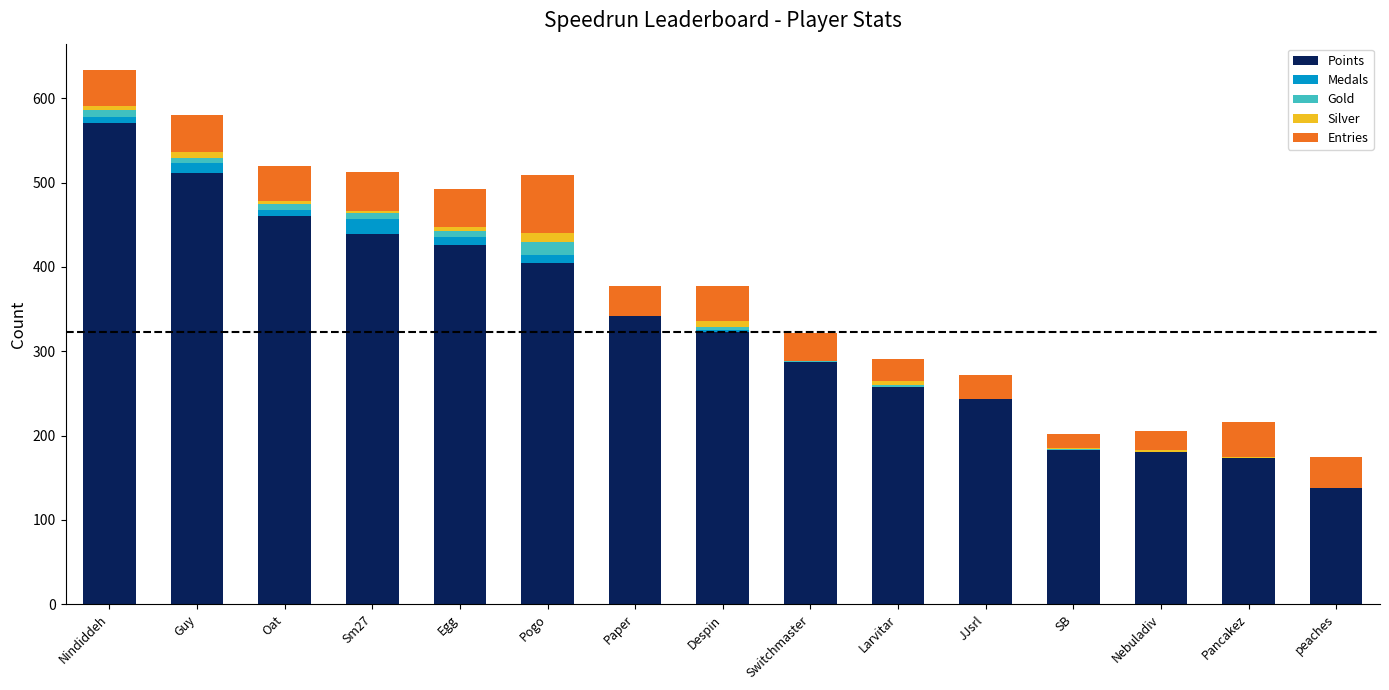

How many categories are shown in the chart?

15